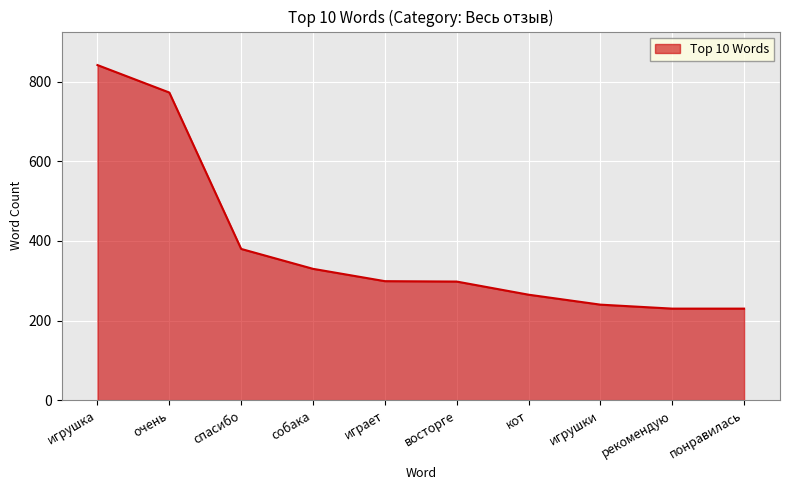

True or false: the data shows 265 at кот.

True